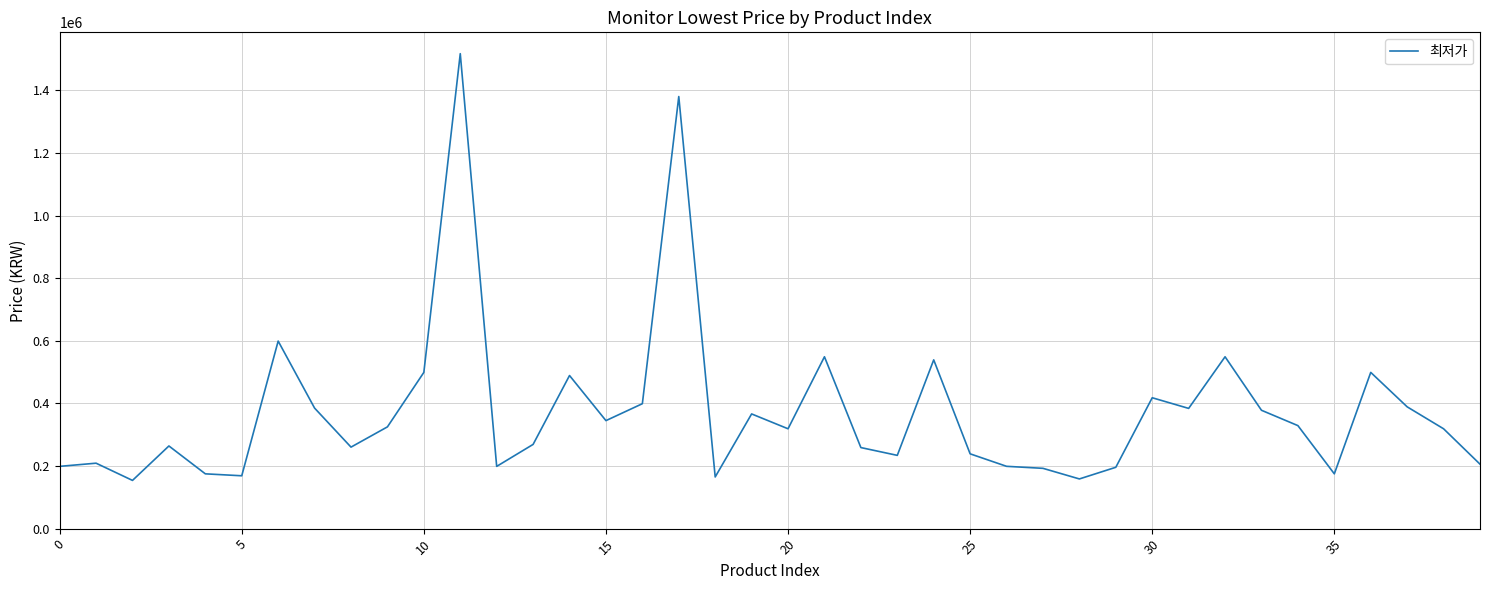

What is the greatest value displayed?

1516930